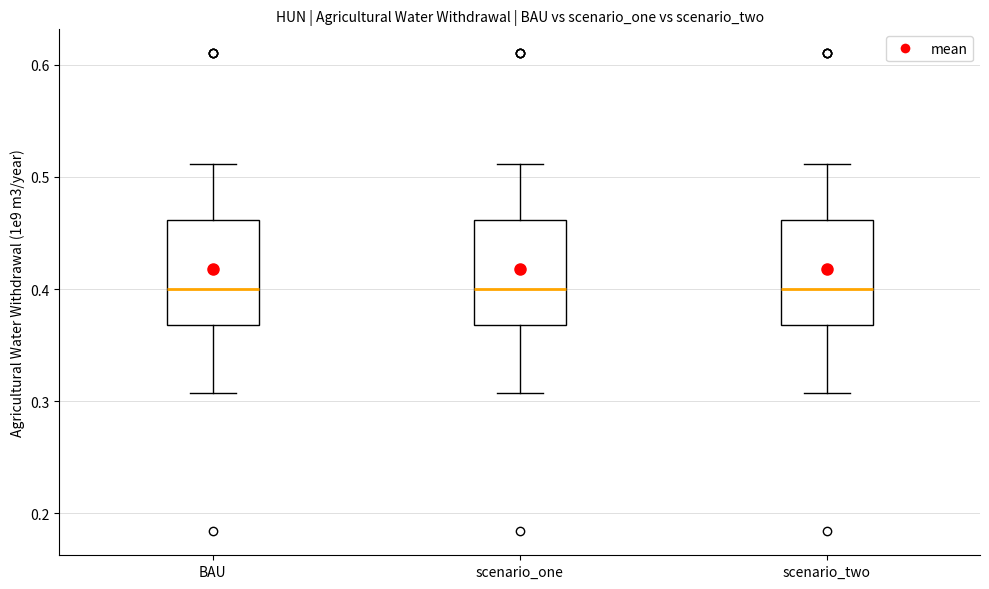

Where is the upper edge of the box for scenario_two on the y-axis? The values are not printed on the chart, so give them approximately, as read against the axis.

0.46